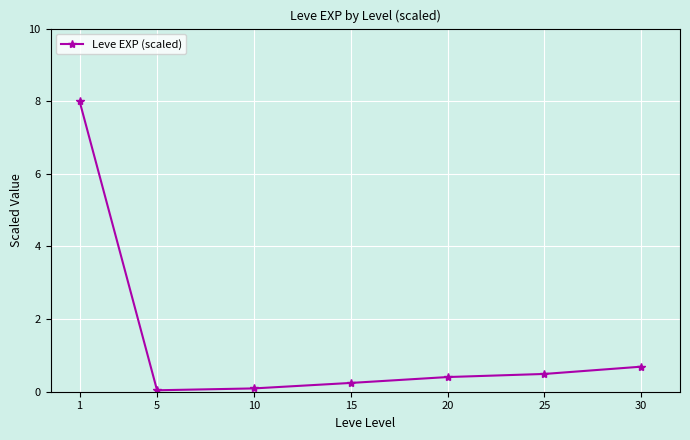

Where is the data nearest to the value 4?

30